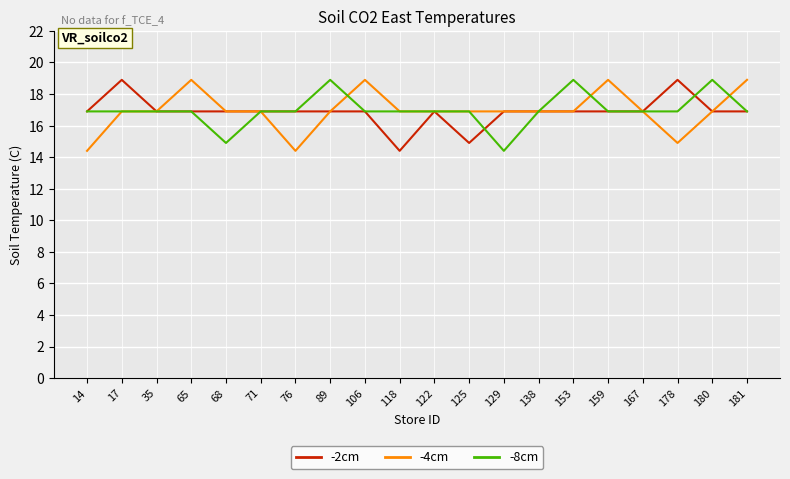

At how many categories does at least one series exceed 15?

20